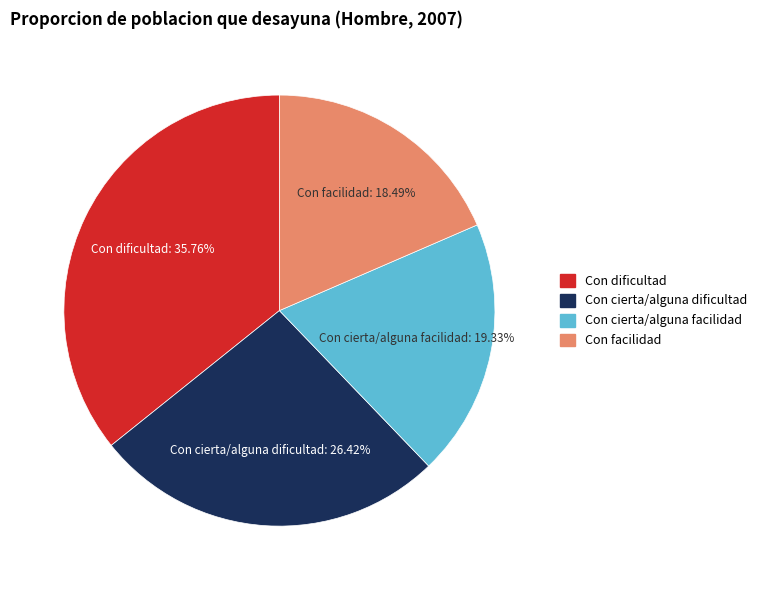

To the nearest percent, what is the combined percentage of Con cierta/alguna dificultad and Con dificultad?

62%